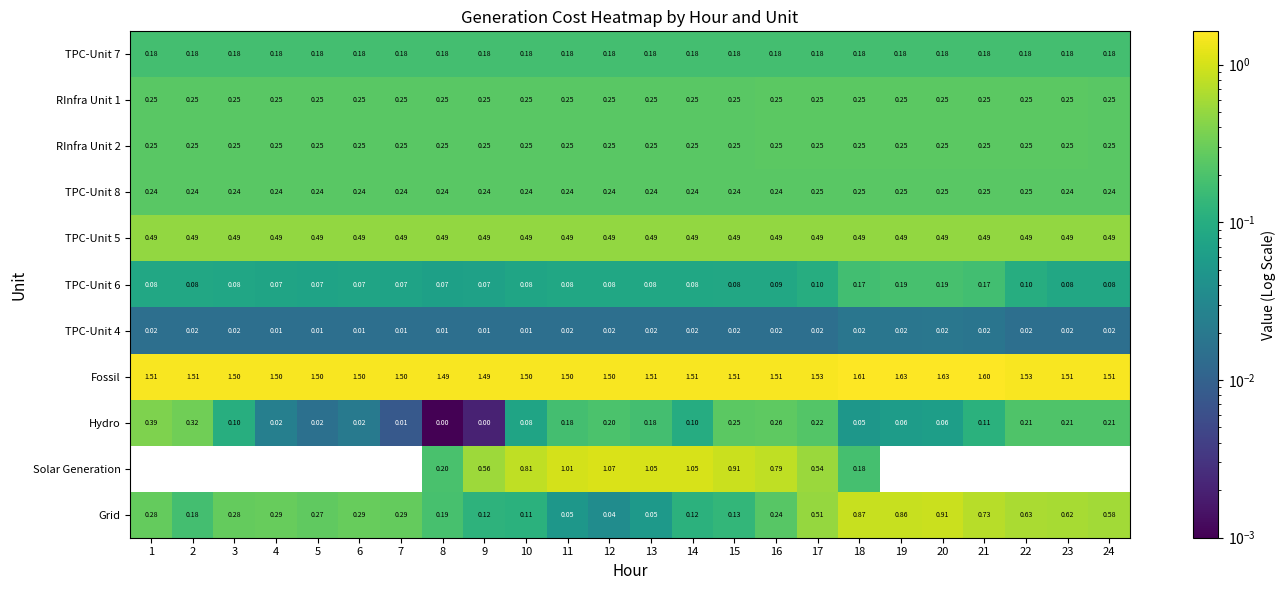

Where is TPC-Unit 6 nearest to the value 0?

8